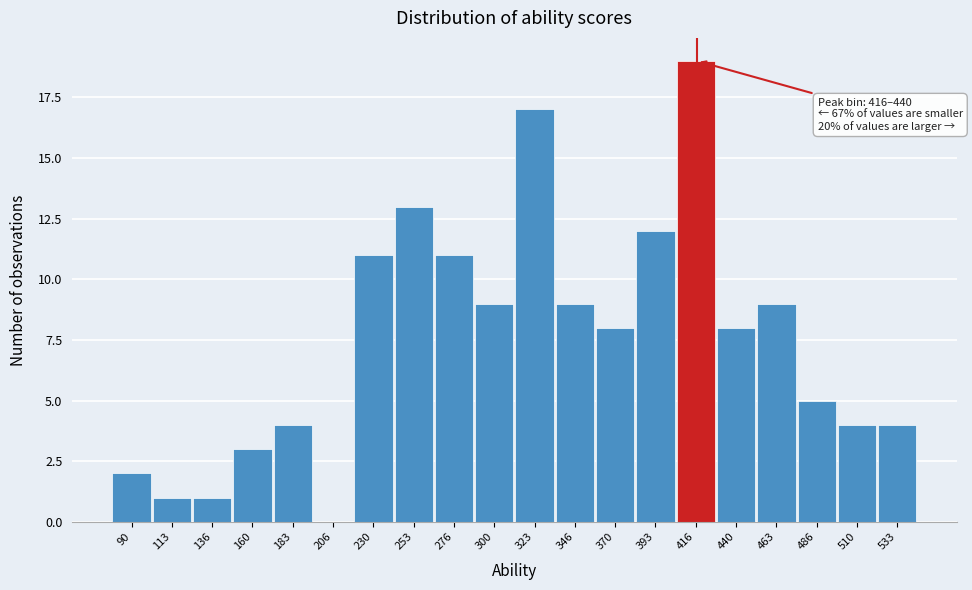

Reading left to right, transcribe all the data shown in this chart.

90=2	113=1	136=1	160=3	183=4	206=0	230=11	253=13	276=11	300=9	323=17	346=9	370=8	393=12	416=19	440=8	463=9	486=5	510=4	533=4